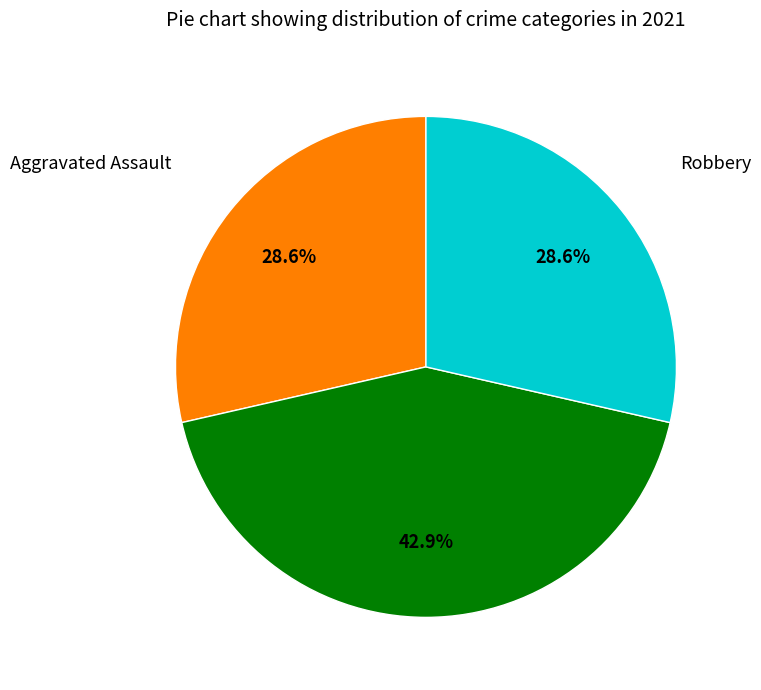

What percentage is NOT represented by Robbery?

71.4%